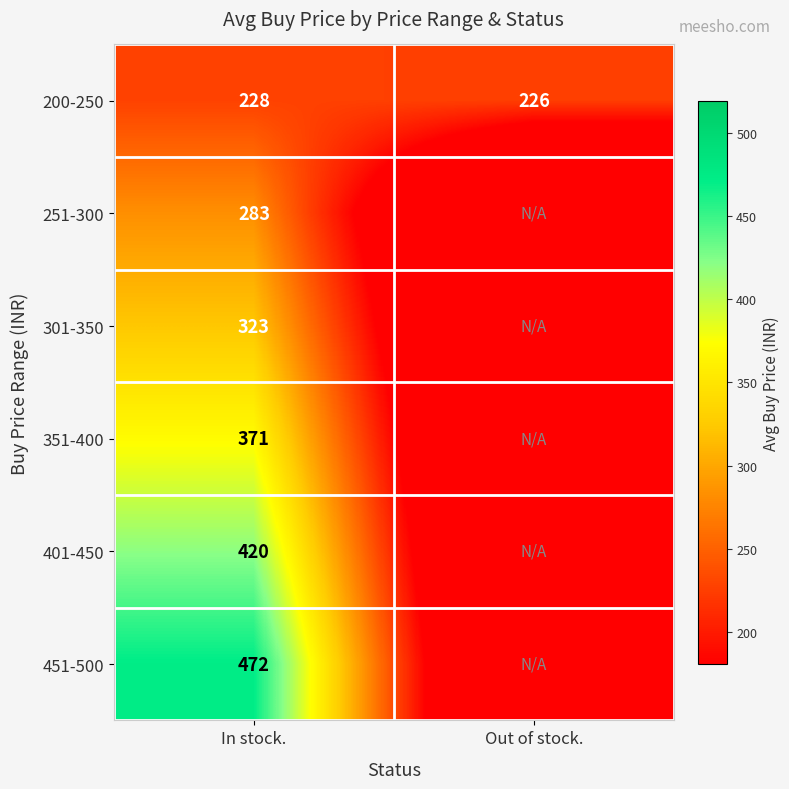

Which label corresponds to the smallest value in the chart?

Out of stock.